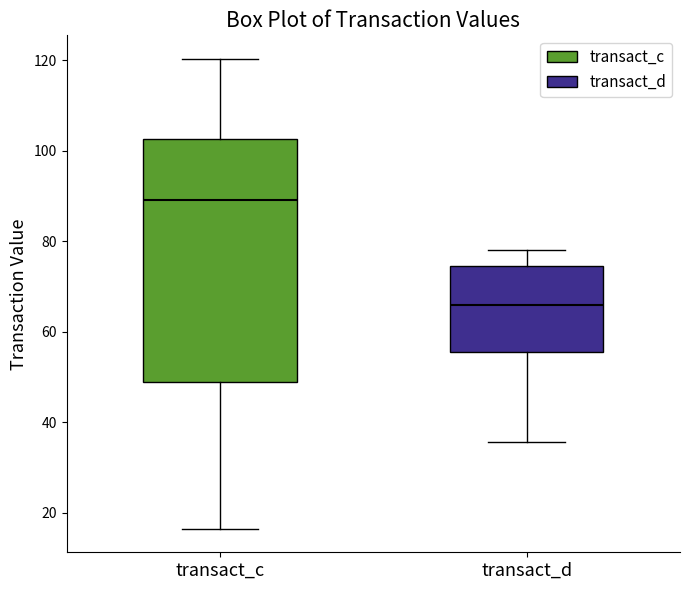

Reading left to right, transcribe this box plot: for each box, give where its median line is, the range the box spans, and where its two whiskers end, as read against the y-axis. The values are not printed on the chart, so give them approximately, as read against the axis.

transact_c: median 90, box 48 to 102, whiskers 16 to 120
transact_d: median 66, box 56 to 74, whiskers 36 to 78